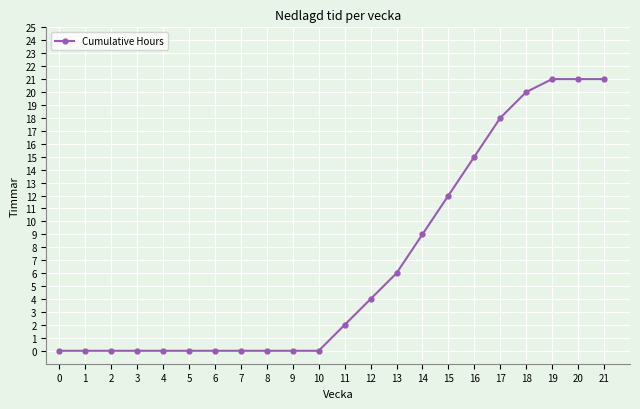

Where is the data nearest to the value 10?

14